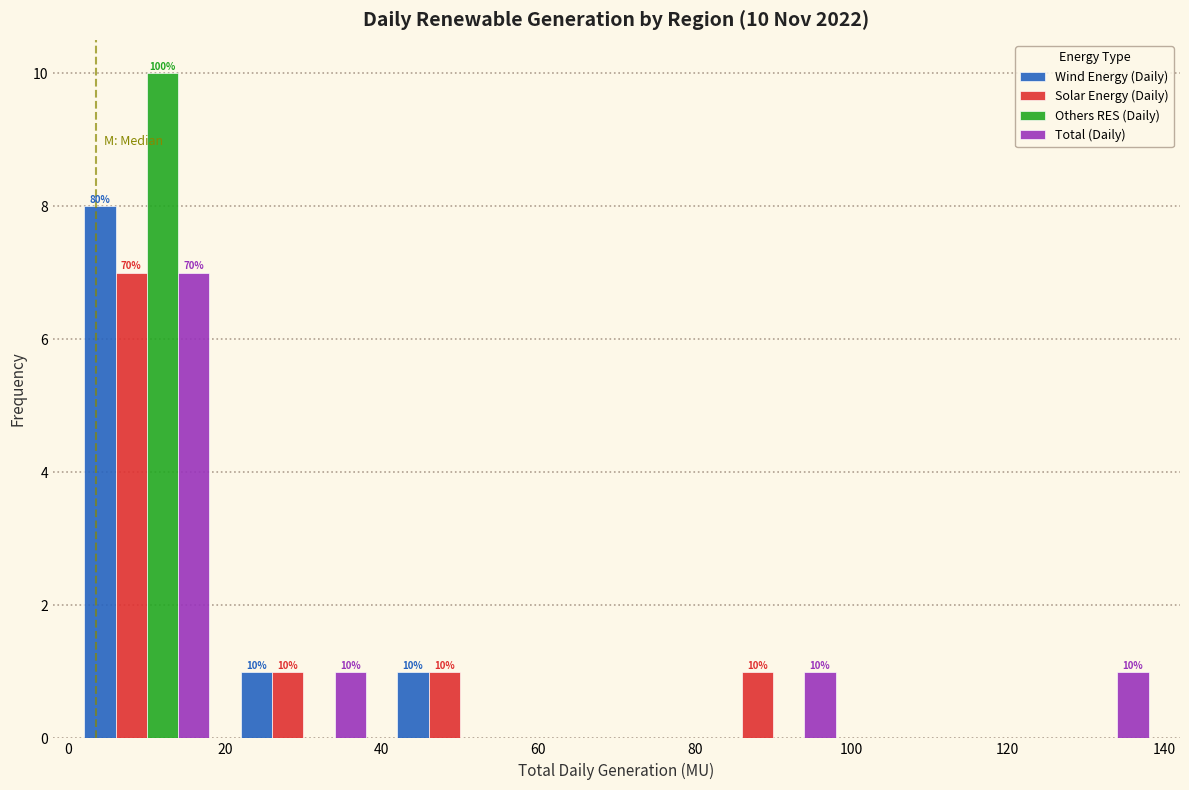

In the Solar Energy (Daily) series, which range on the x-axis has the tallest bar?

0 to 20